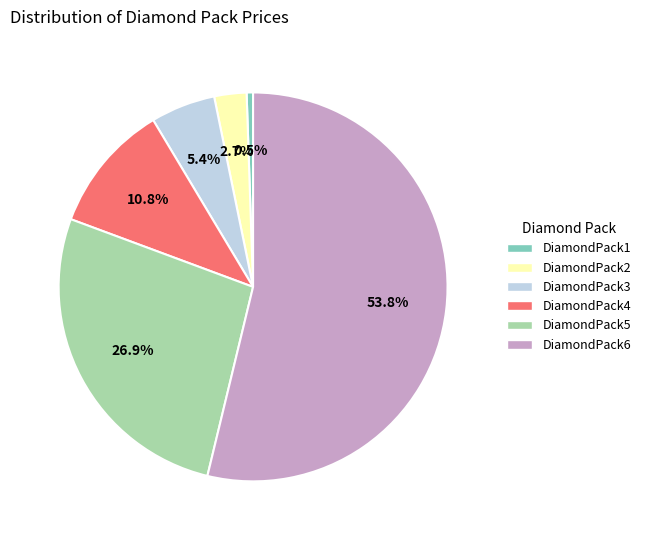

Which category accounts for the majority?

DiamondPack6